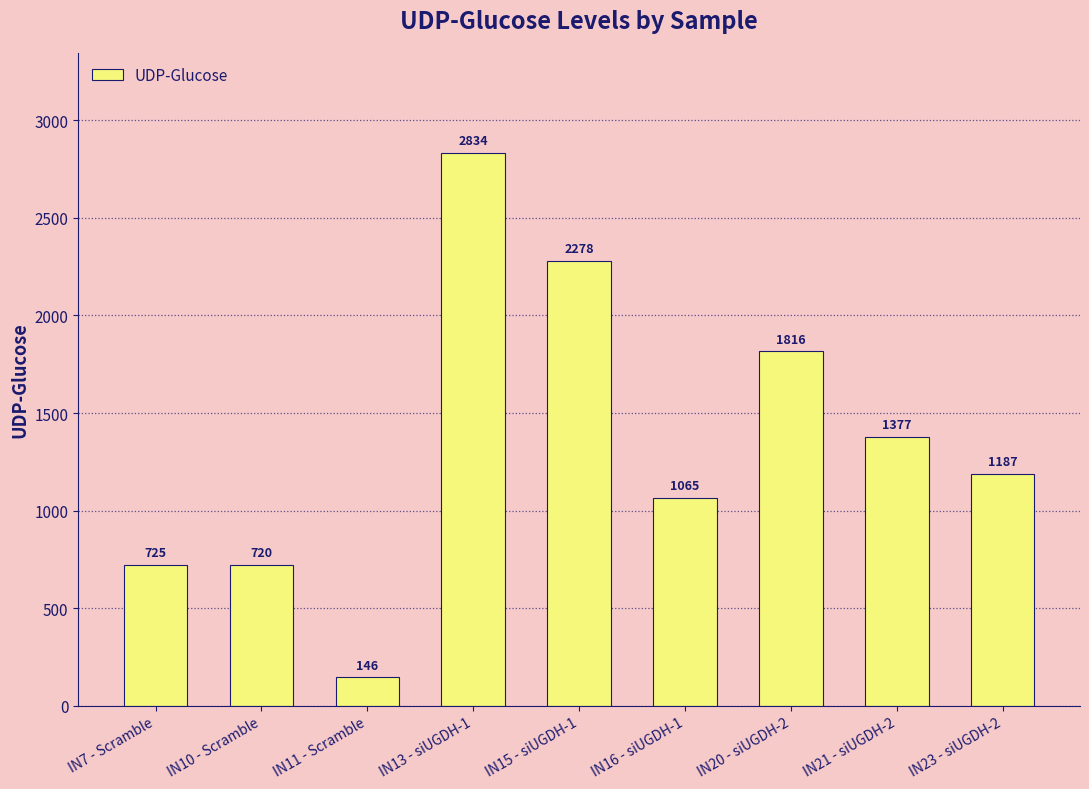

List the labels in order of value, smallest first.

IN11 - Scramble, IN10 - Scramble, IN7 - Scramble, IN16 - siUGDH-1, IN23 - siUGDH-2, IN21 - siUGDH-2, IN20 - siUGDH-2, IN15 - siUGDH-1, IN13 - siUGDH-1